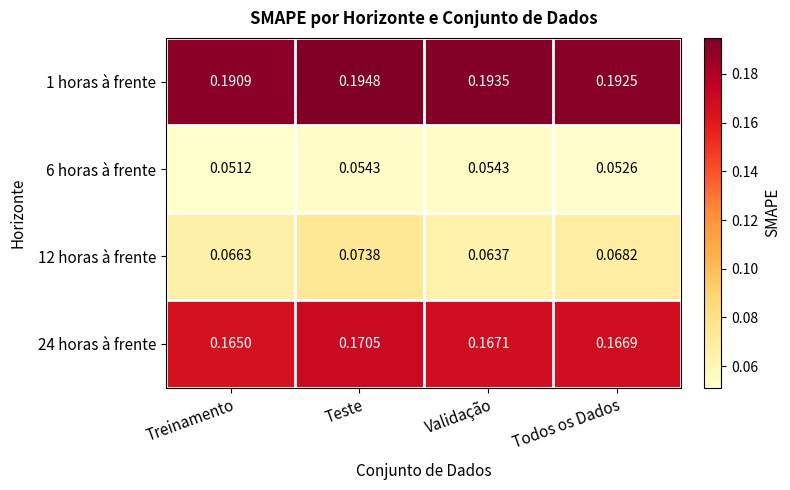

At which label is 6 horas à frente closest to 0?

Treinamento